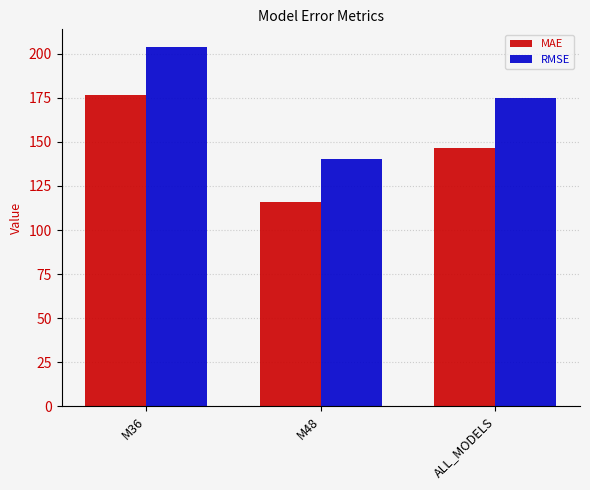

How many categories are shown in the chart?

3